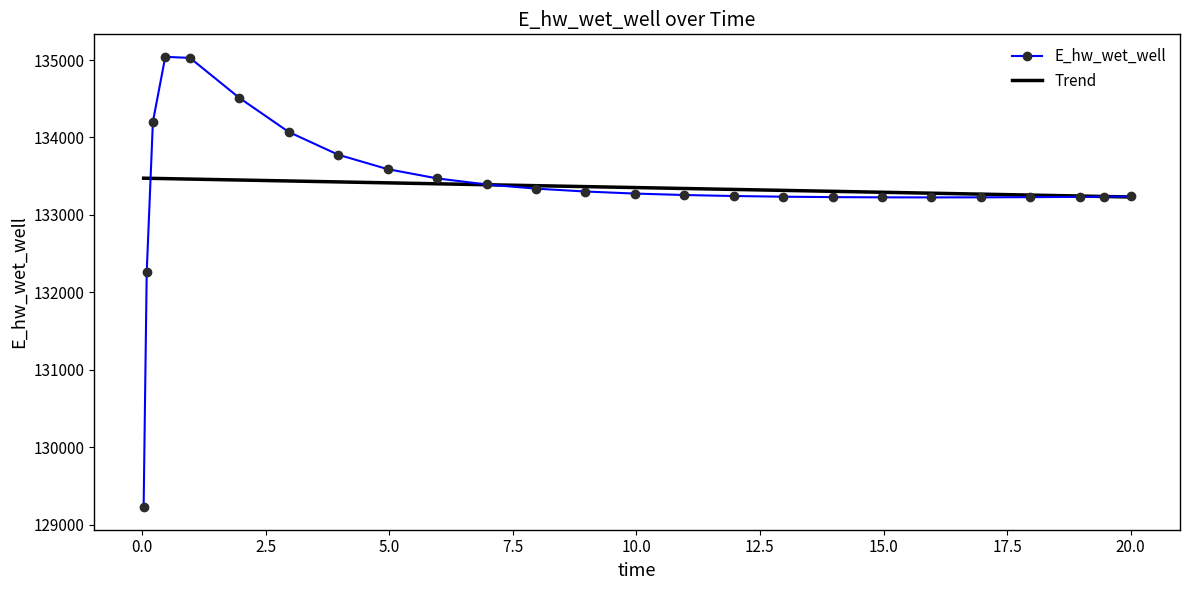

List the series in order of their peak value, highest first.

E_hw_wet_well, Trend